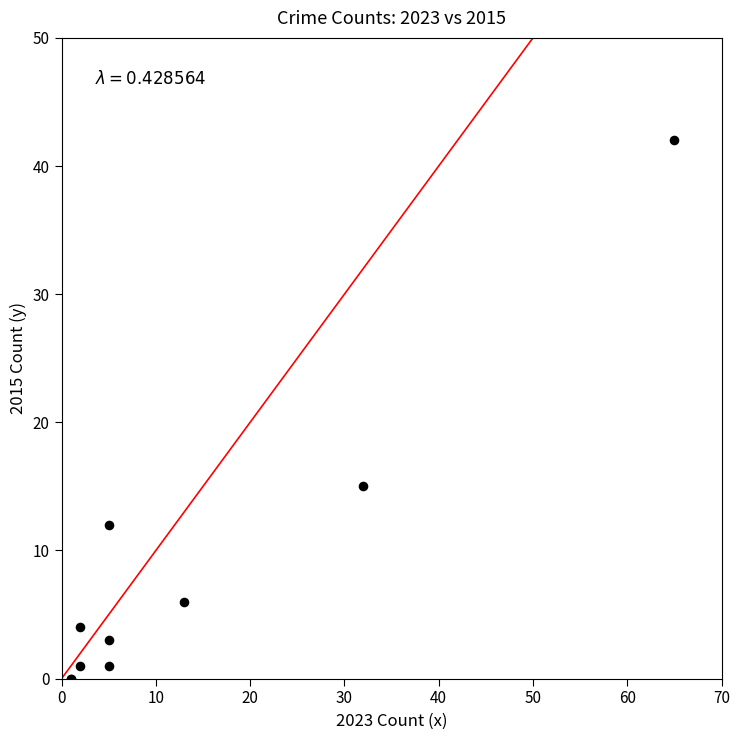

What Y value in the scatter plot is closest to 21?

15